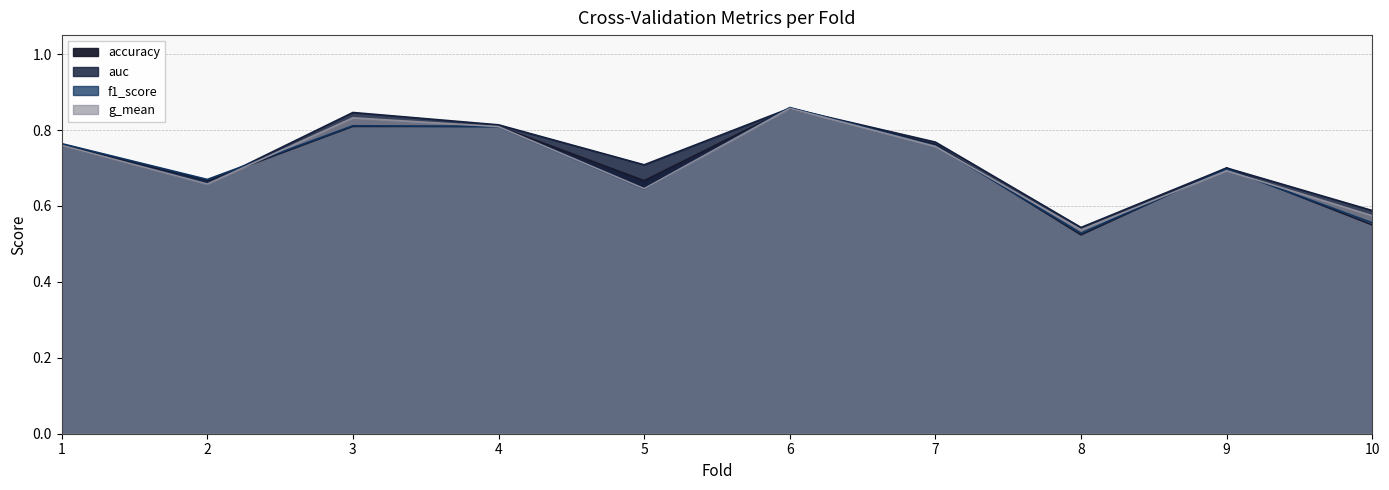

At how many categories does at least one series exceed 0?

10